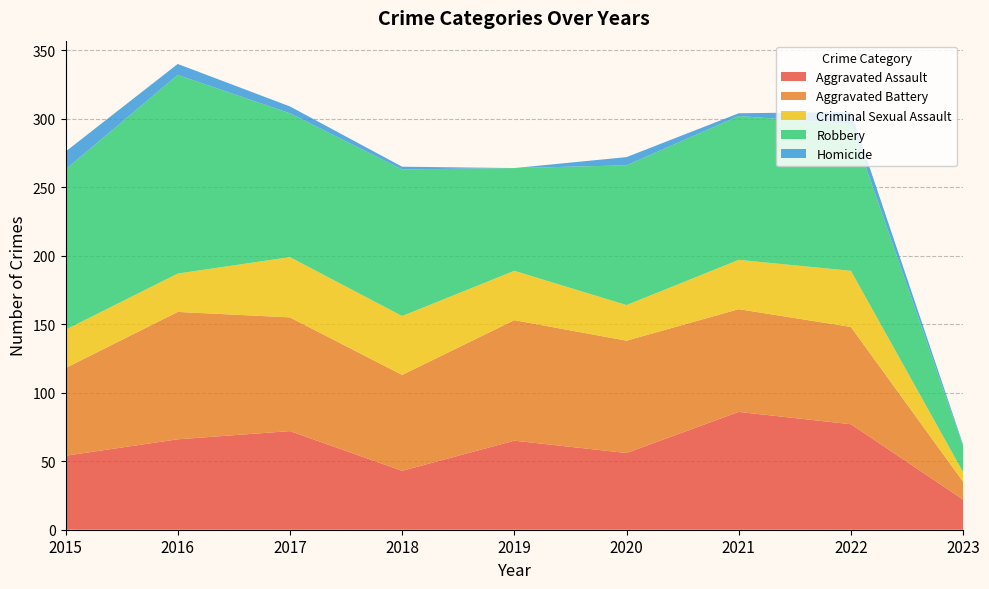

Reading left to right, extract all data points from this chart.

Aggravated Assault: 2015=54	2016=66	2017=72	2018=43	2019=65	2020=56	2021=86	2022=77	2023=22
Aggravated Battery: 2015=64	2016=93	2017=83	2018=70	2019=88	2020=82	2021=75	2022=71	2023=13
Criminal Sexual Assault: 2015=28	2016=28	2017=44	2018=43	2019=36	2020=26	2021=36	2022=41	2023=7
Robbery: 2015=117	2016=145	2017=105	2018=107	2019=75	2020=102	2021=105	2022=107	2023=19
Homicide: 2015=13	2016=8	2017=5	2018=2	2019=0	2020=6	2021=2	2022=9	2023=1